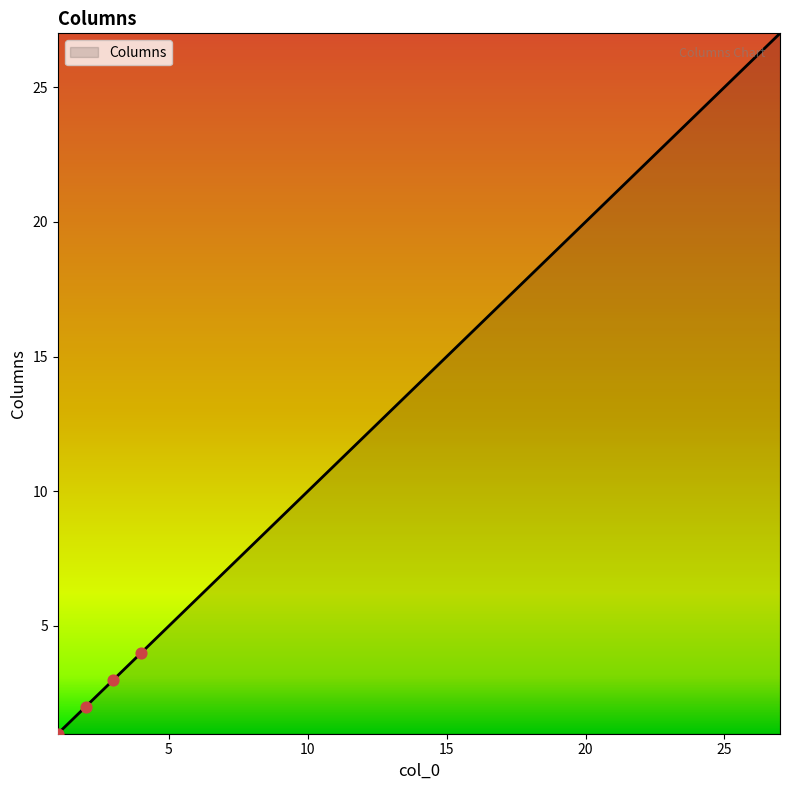

What is the difference between the maximum and minimum values?

26